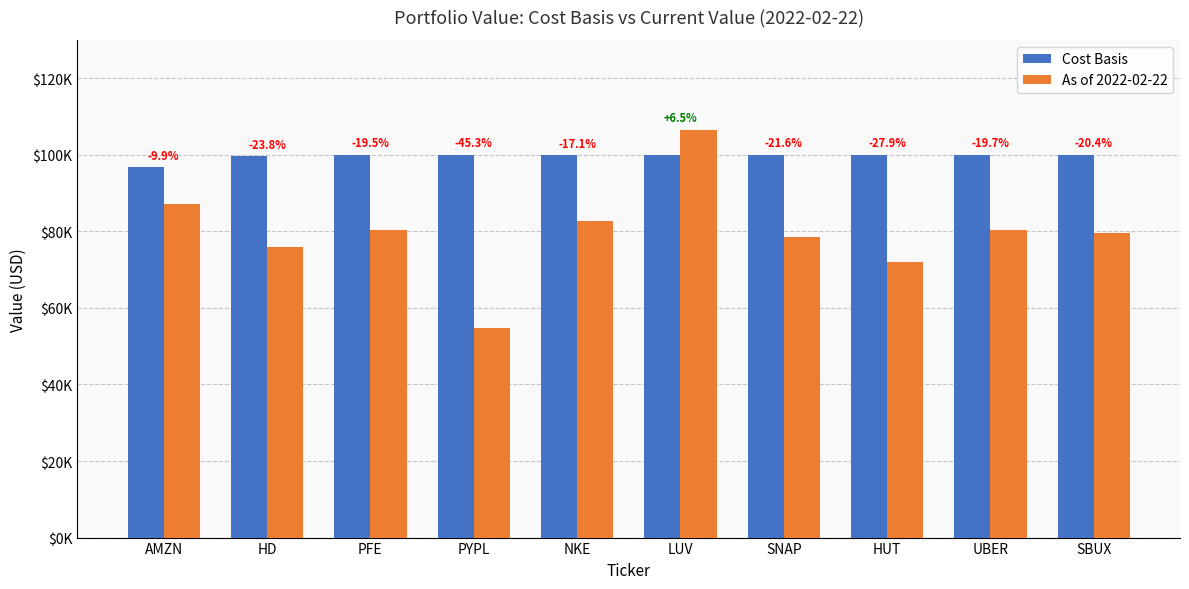

What is the maximum value shown in the chart?

106477.1